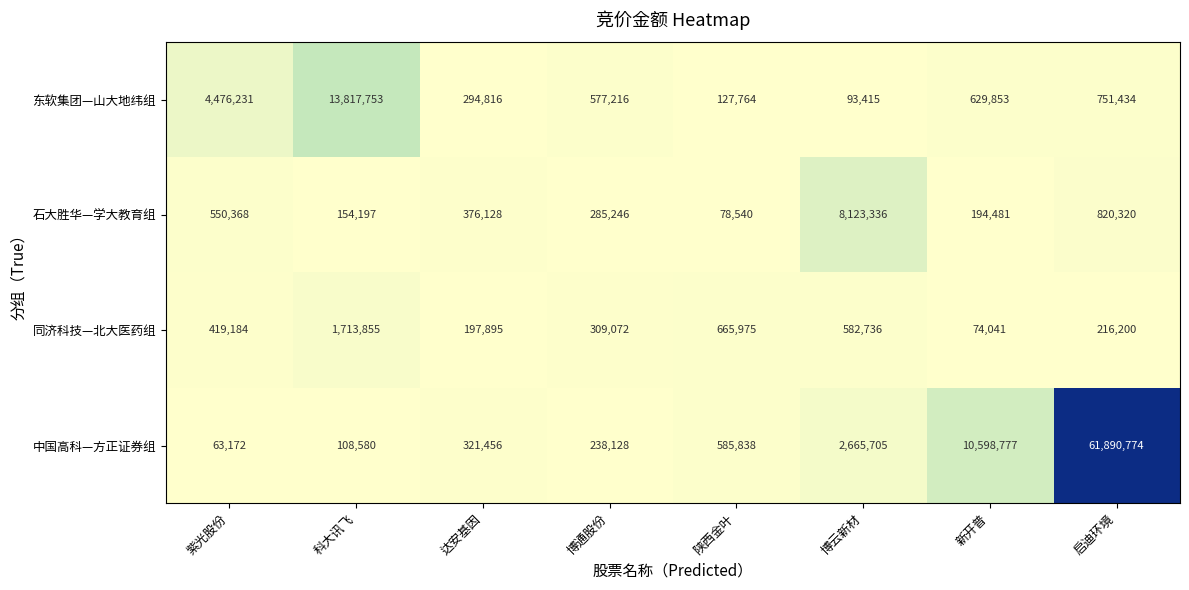

What is the approximate value of 石大胜华—学大教育组 at 达安基因, to the nearest 50?

376150